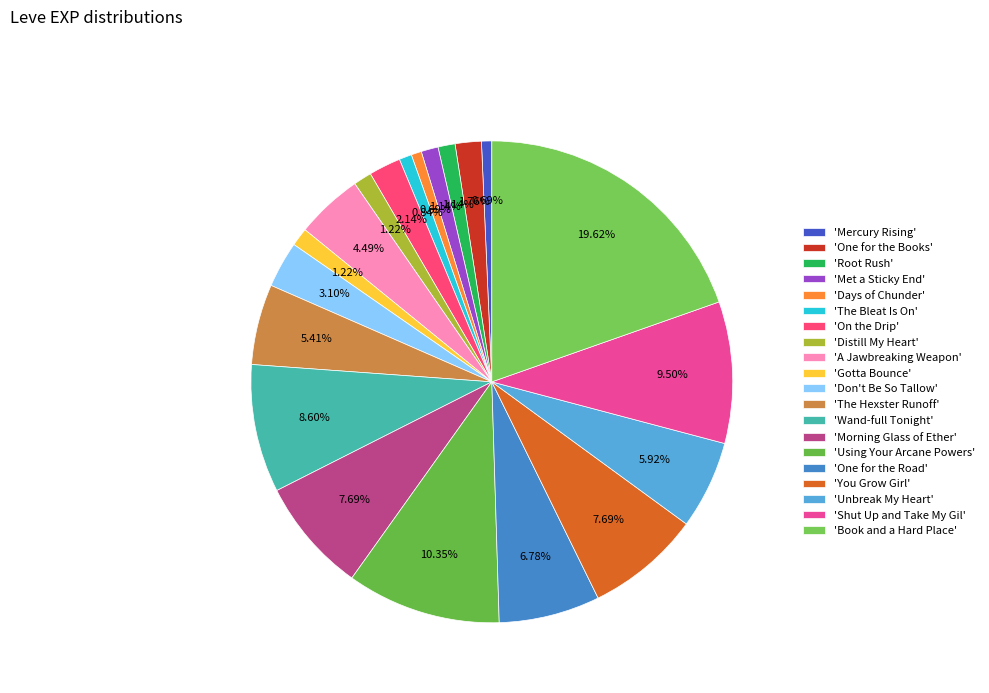

How many slices are in this pie chart?

20